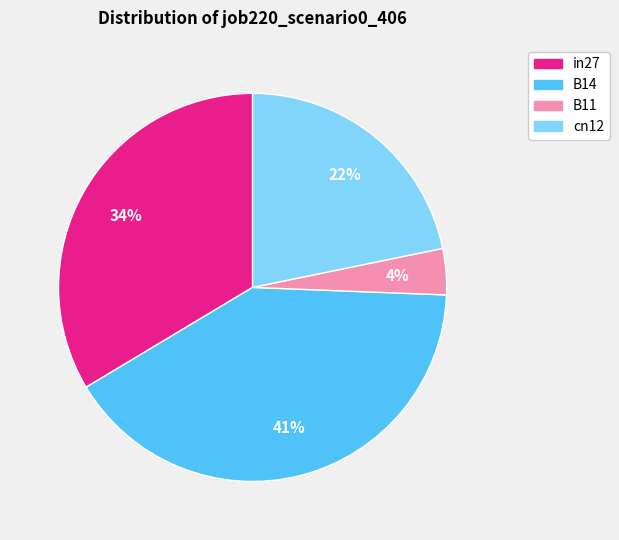

To the nearest percent, what is the average slice percentage?

25%